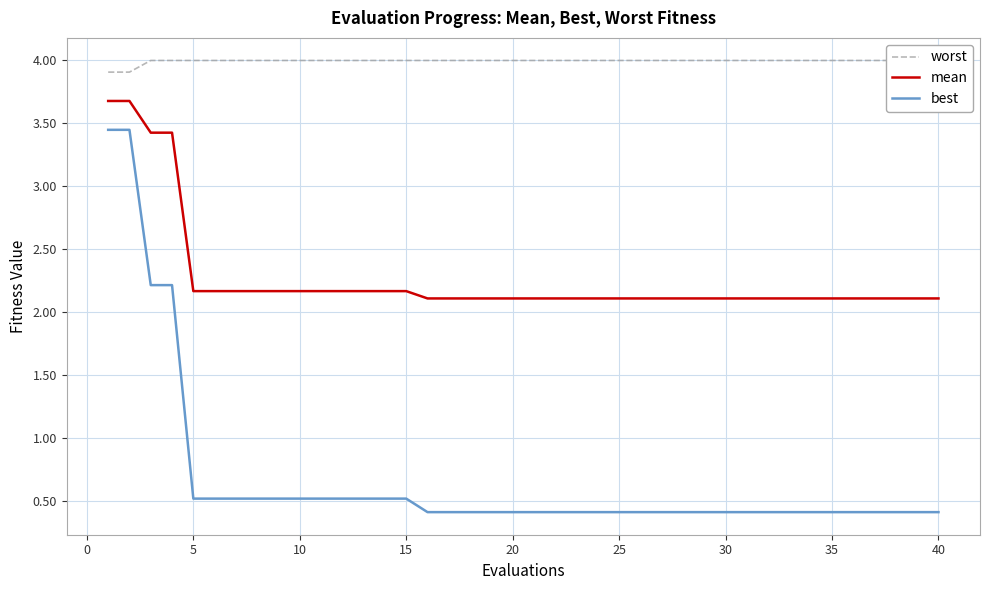

Is it true that best equals 0.5 at 5?

True